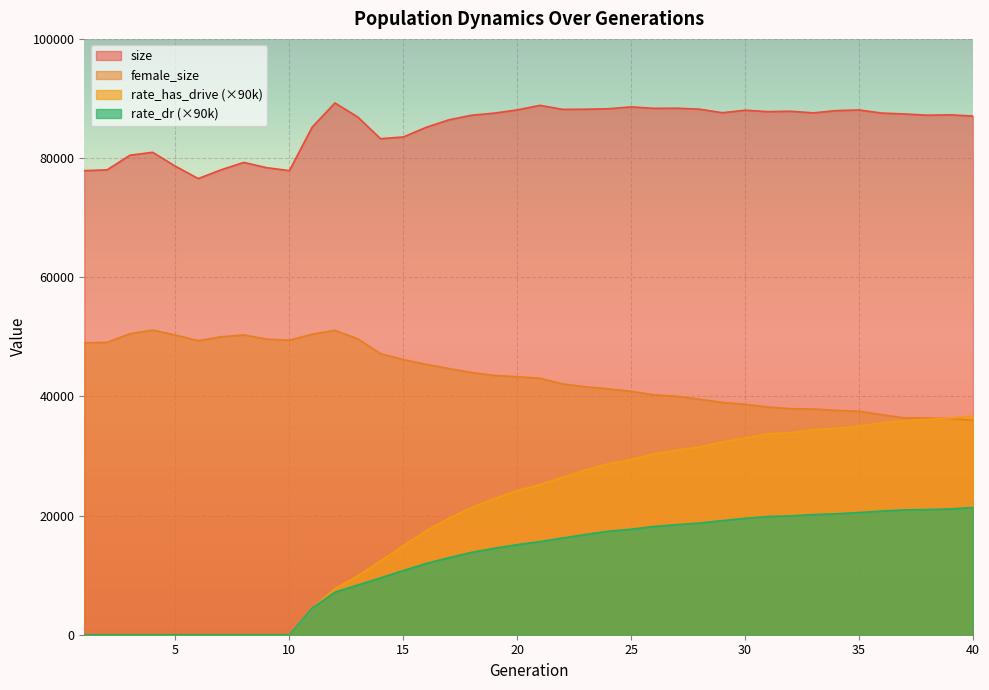

How many interior local peaks does the female_size series have?

3